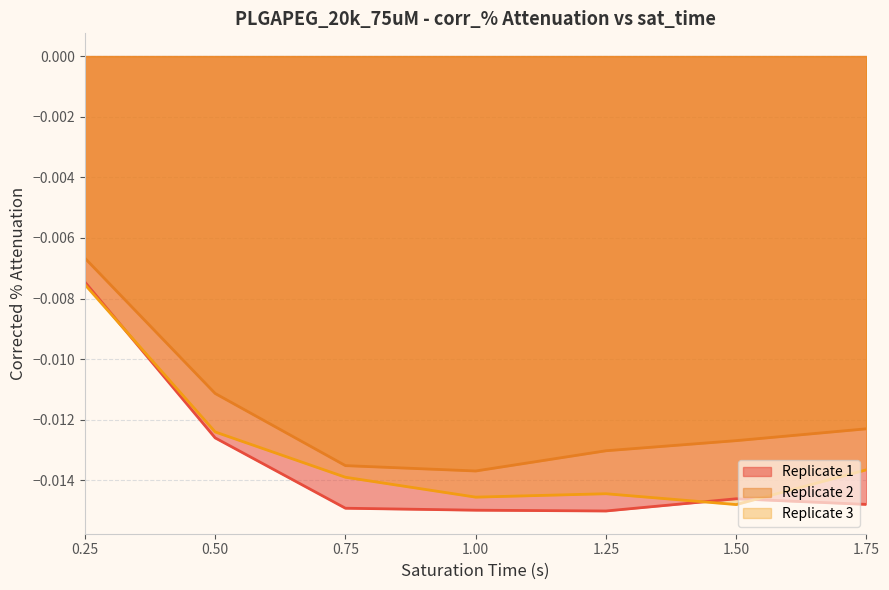

Rank the series at 1.75 from lowest to highest value.

Replicate 1, Replicate 3, Replicate 2